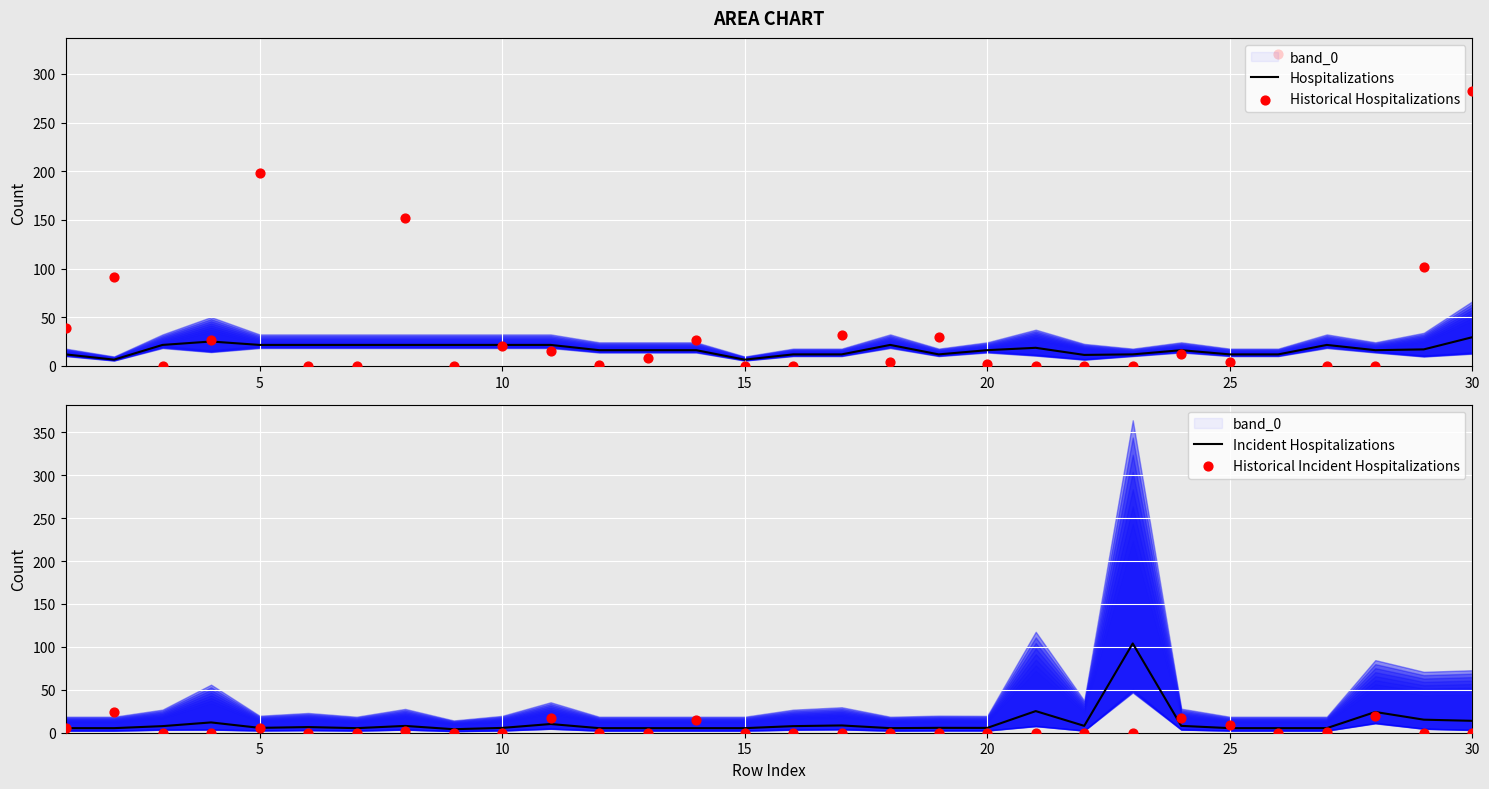

Which series contains the highest Y value?

Historical Hospitalizations